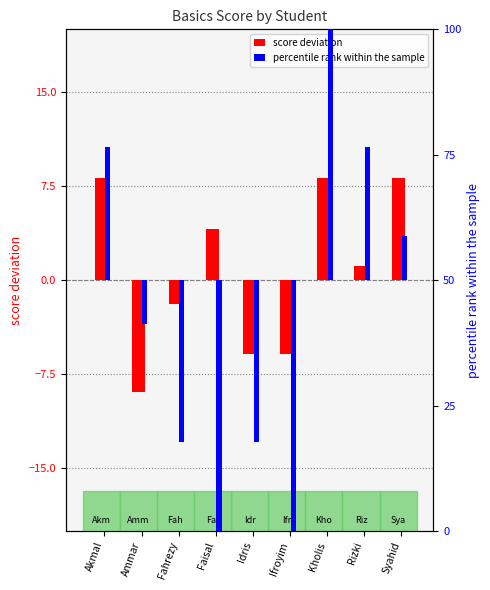

Is the value of score deviation at Akmal greater than the value of percentile rank within the sample at Fahrezy?

Yes